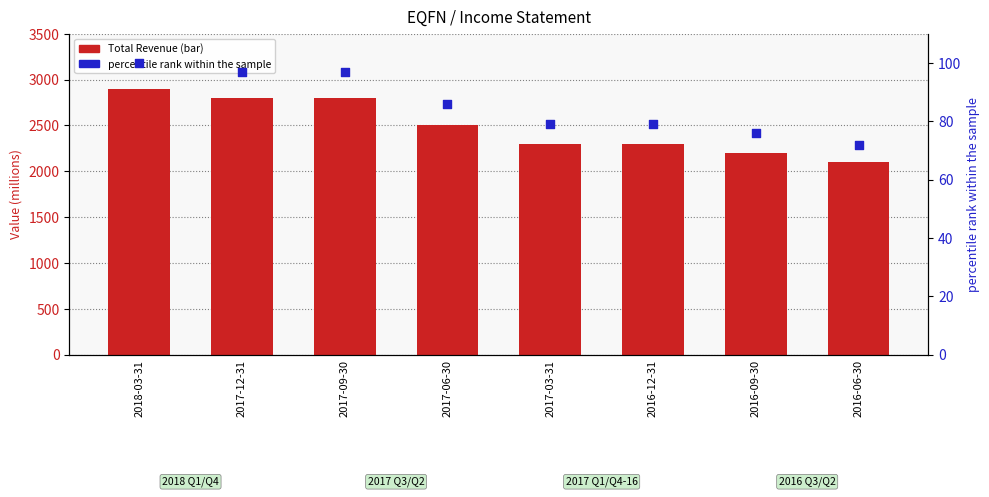

Which series has the largest total across all categories?

Total Revenue